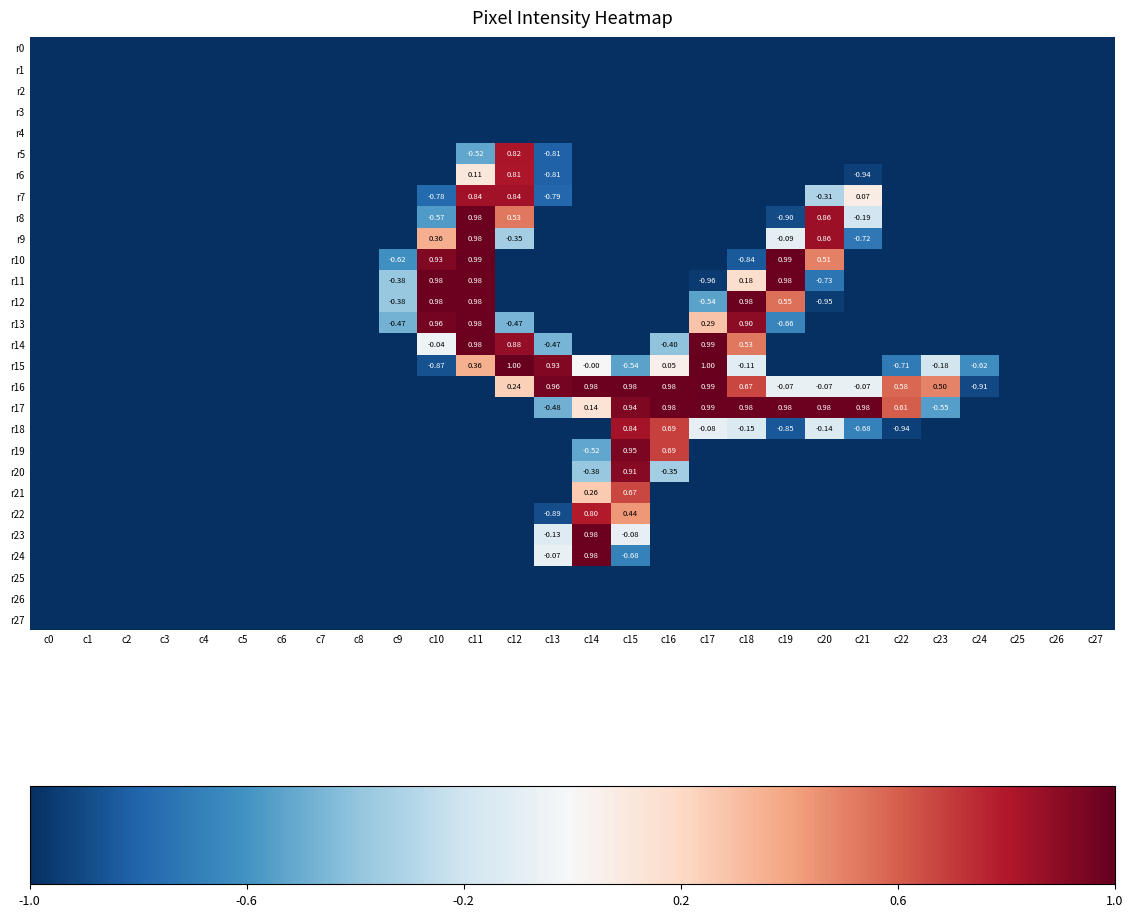

The r19 series shows -1.0 at c1. True or false?

True